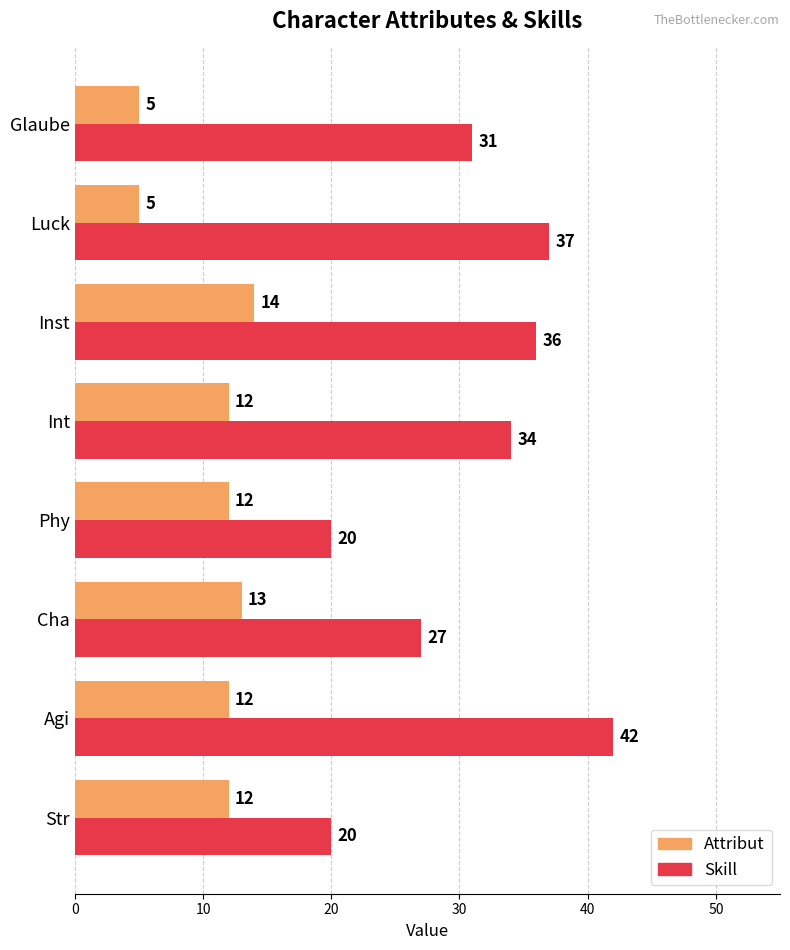

Is the value of Skill at Cha greater than the value of Attribut at Luck?

Yes